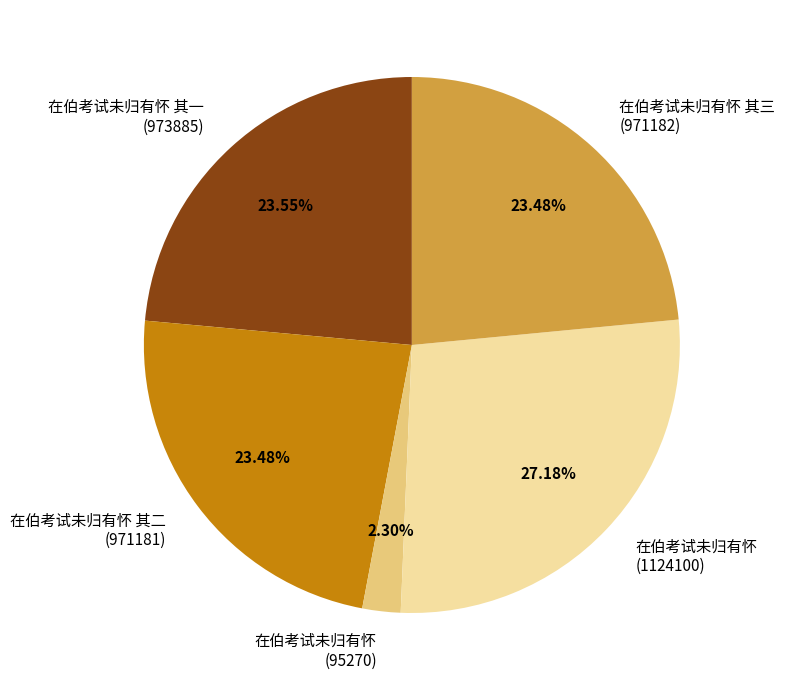

Does any single category account for the majority?

No